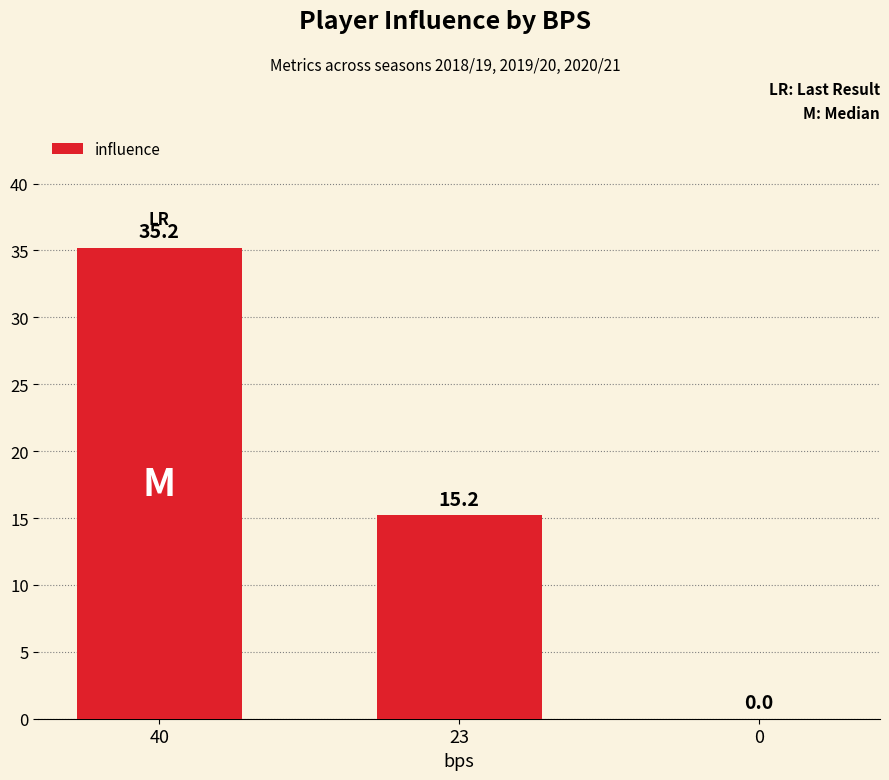

How many values exceed 15?

2